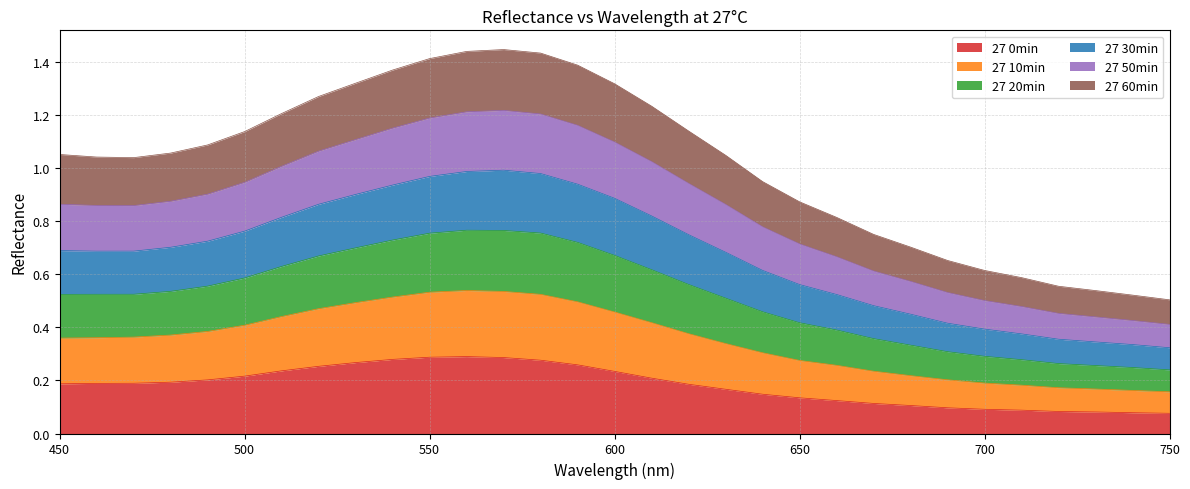

In 27 50min, how many points are higher than both neighbors (excluding endpoints)?

1